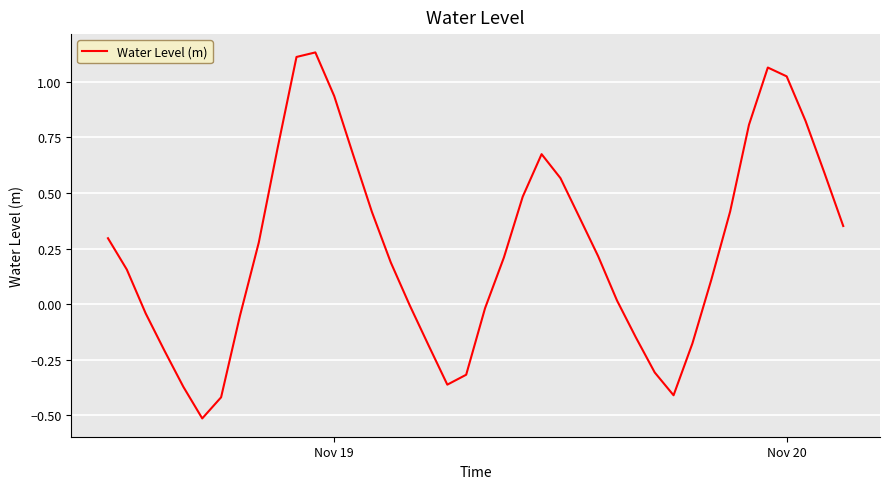

What is the minimum value shown in the chart?

-0.5